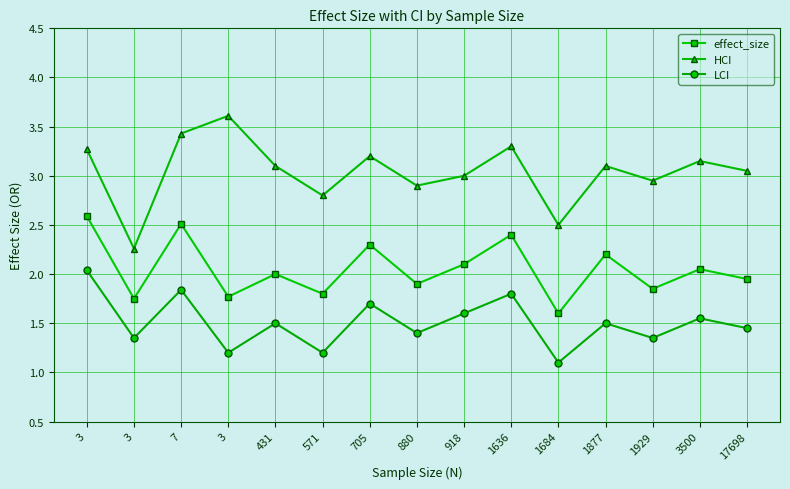

Does the chart have visible grid lines?

Yes